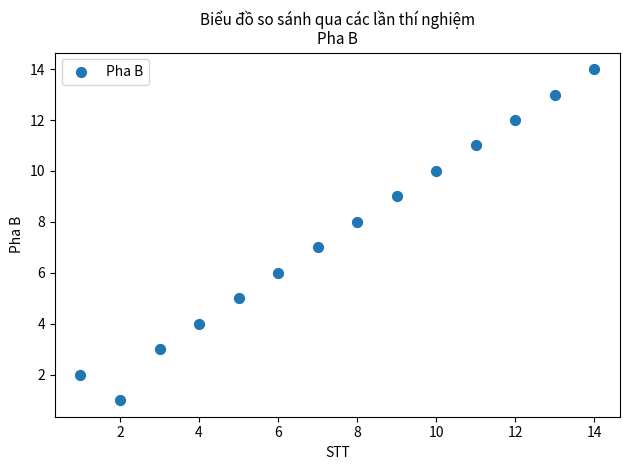

What is the range of Y values (max minus min)?

13